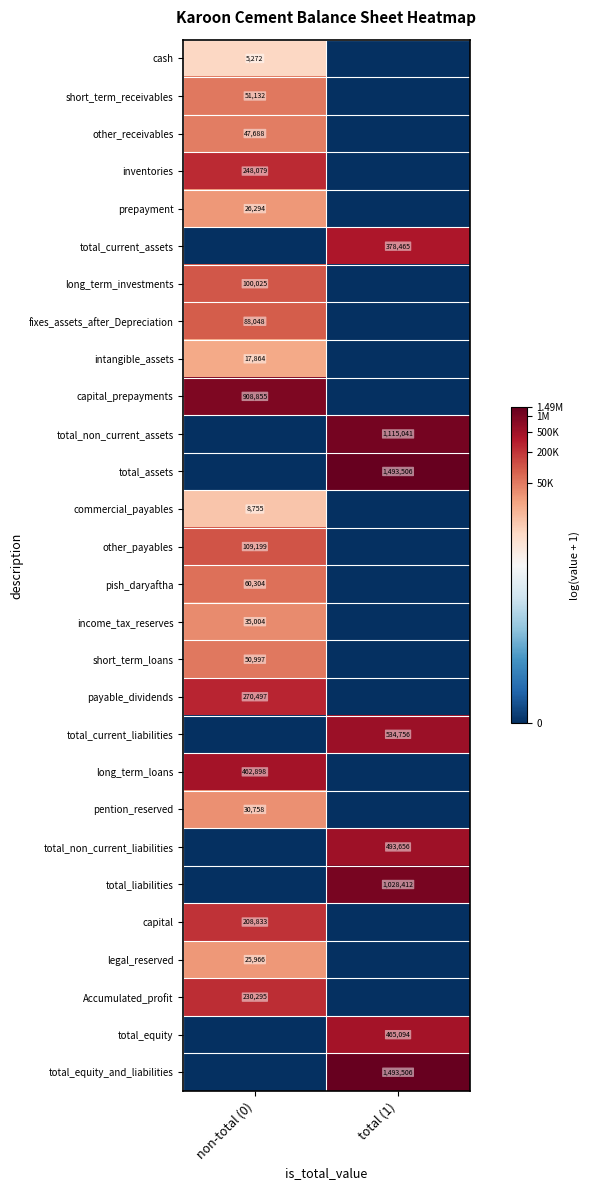

True or false: total_assets has a value of 1493506 at total (1).

True